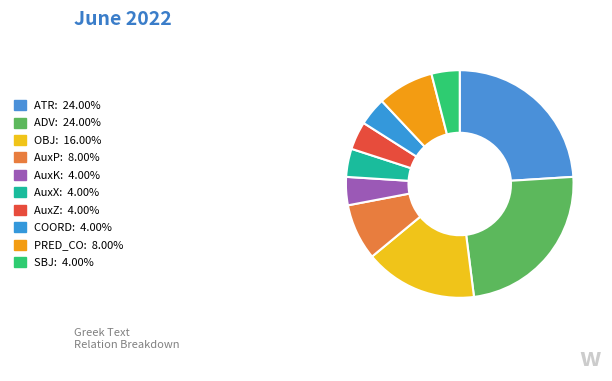

What is the total percentage of AuxX and AuxP?

12.0%